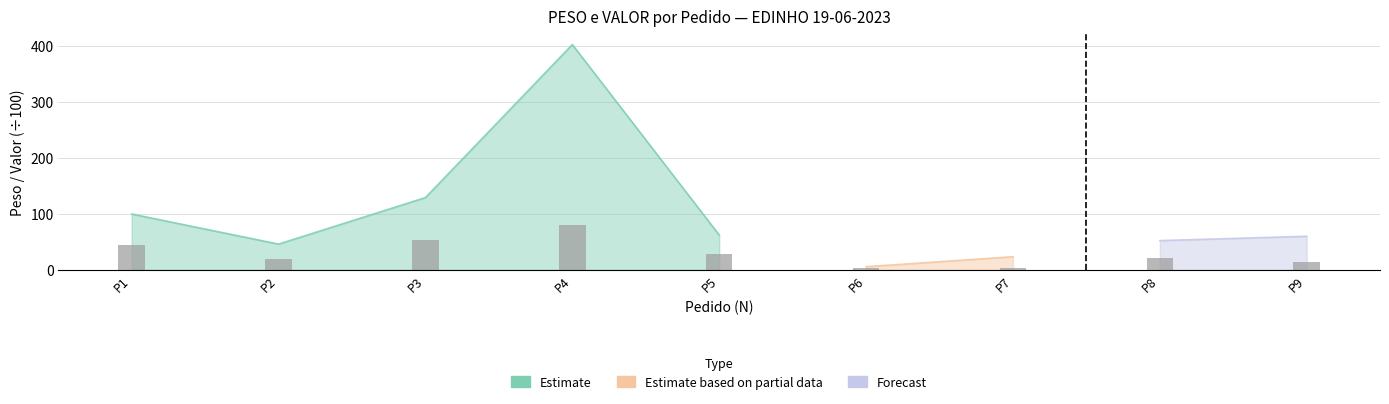

At which label is the value closest to 41?

P1